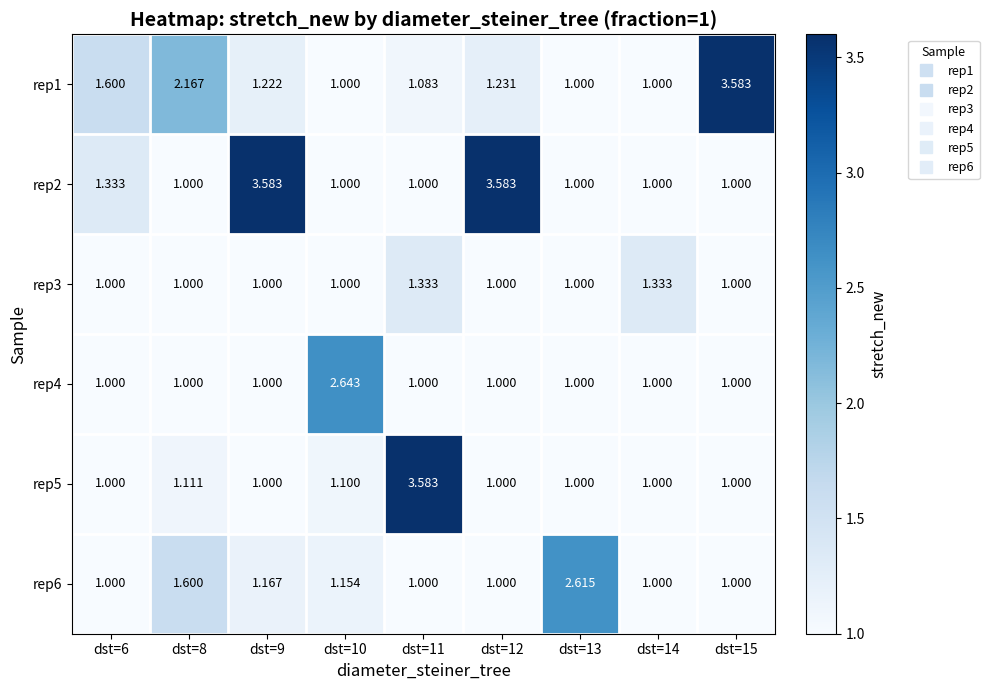

Reading right to left, what are all the values shown in this chart?

rep1: dst=15=3.6	dst=14=1.0	dst=13=1.0	dst=12=1.2	dst=11=1.1	dst=10=1.0	dst=9=1.2	dst=8=2.2	dst=6=1.6
rep2: dst=15=1.0	dst=14=1.0	dst=13=1.0	dst=12=3.6	dst=11=1.0	dst=10=1.0	dst=9=3.6	dst=8=1.0	dst=6=1.3
rep3: dst=15=1.0	dst=14=1.3	dst=13=1.0	dst=12=1.0	dst=11=1.3	dst=10=1.0	dst=9=1.0	dst=8=1.0	dst=6=1.0
rep4: dst=15=1.0	dst=14=1.0	dst=13=1.0	dst=12=1.0	dst=11=1.0	dst=10=2.6	dst=9=1.0	dst=8=1.0	dst=6=1.0
rep5: dst=15=1.0	dst=14=1.0	dst=13=1.0	dst=12=1.0	dst=11=3.6	dst=10=1.1	dst=9=1.0	dst=8=1.1	dst=6=1.0
rep6: dst=15=1.0	dst=14=1.0	dst=13=2.6	dst=12=1.0	dst=11=1.0	dst=10=1.2	dst=9=1.2	dst=8=1.6	dst=6=1.0